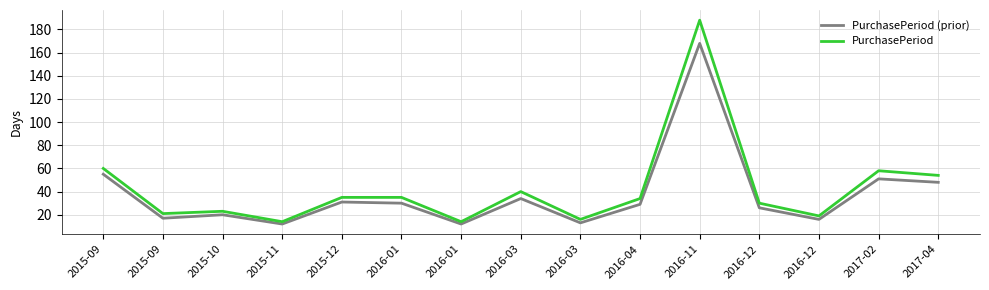

The PurchasePeriod series shows 14 at 2016-01. True or false?

True